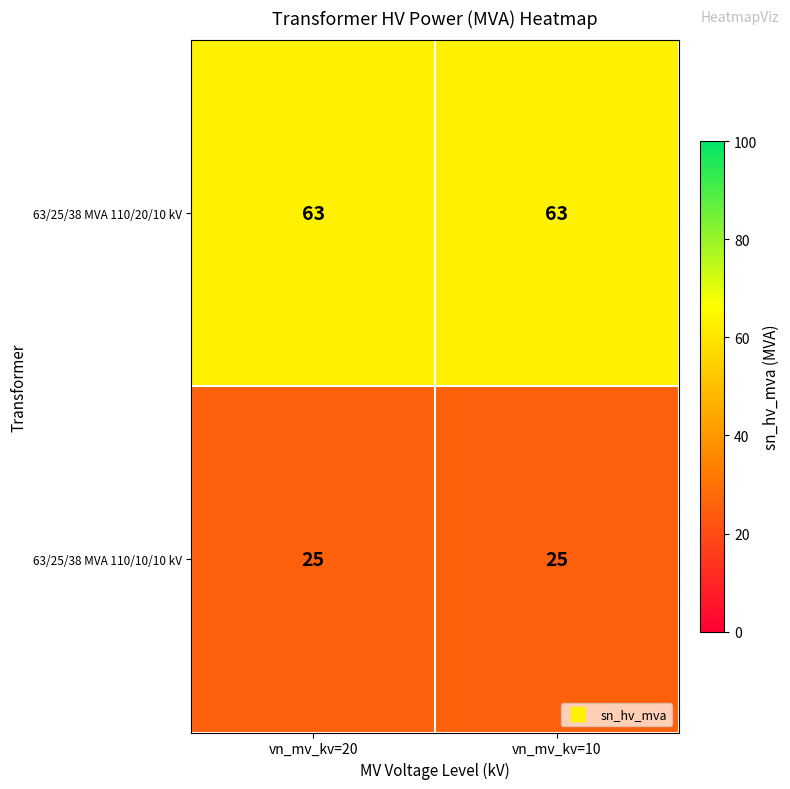

List the series in order of their overall mean, lowest first.

63/25/38 MVA 110/10/10 kV, 63/25/38 MVA 110/20/10 kV